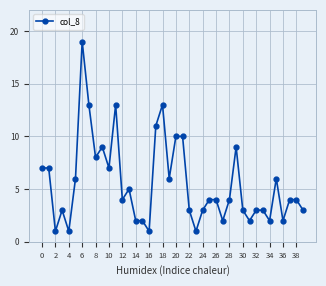

Count the number of data series in this chart.

1